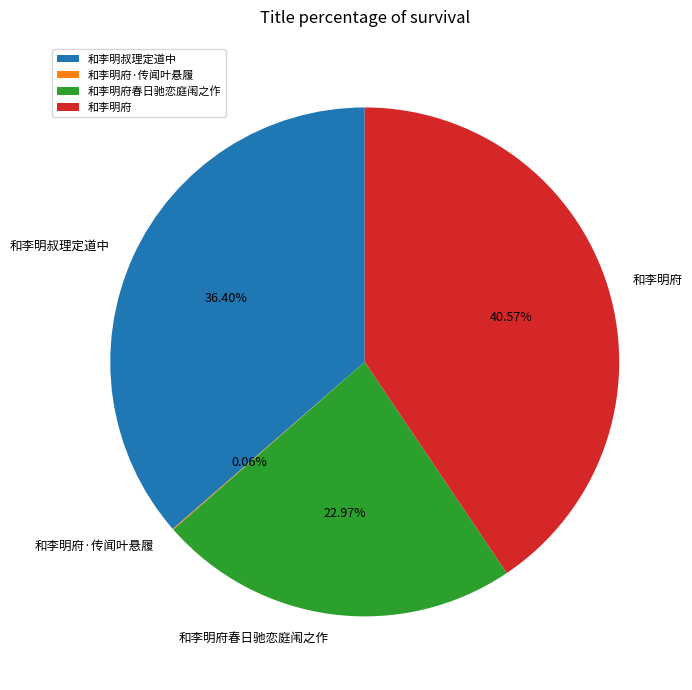

Is there a majority slice in this chart?

No